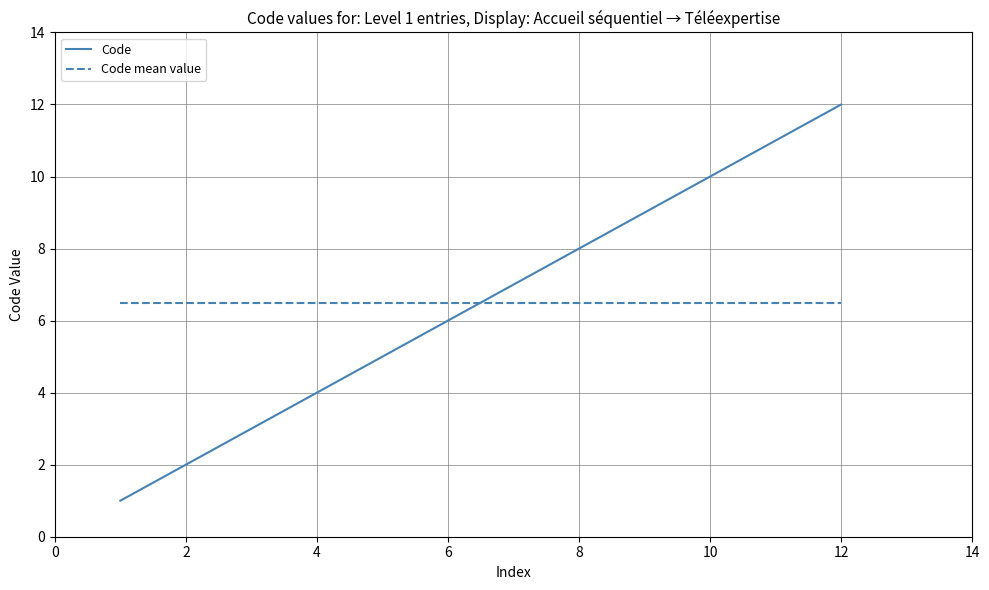

Rank the series by their maximum value, from highest to lowest.

Code, Code mean value